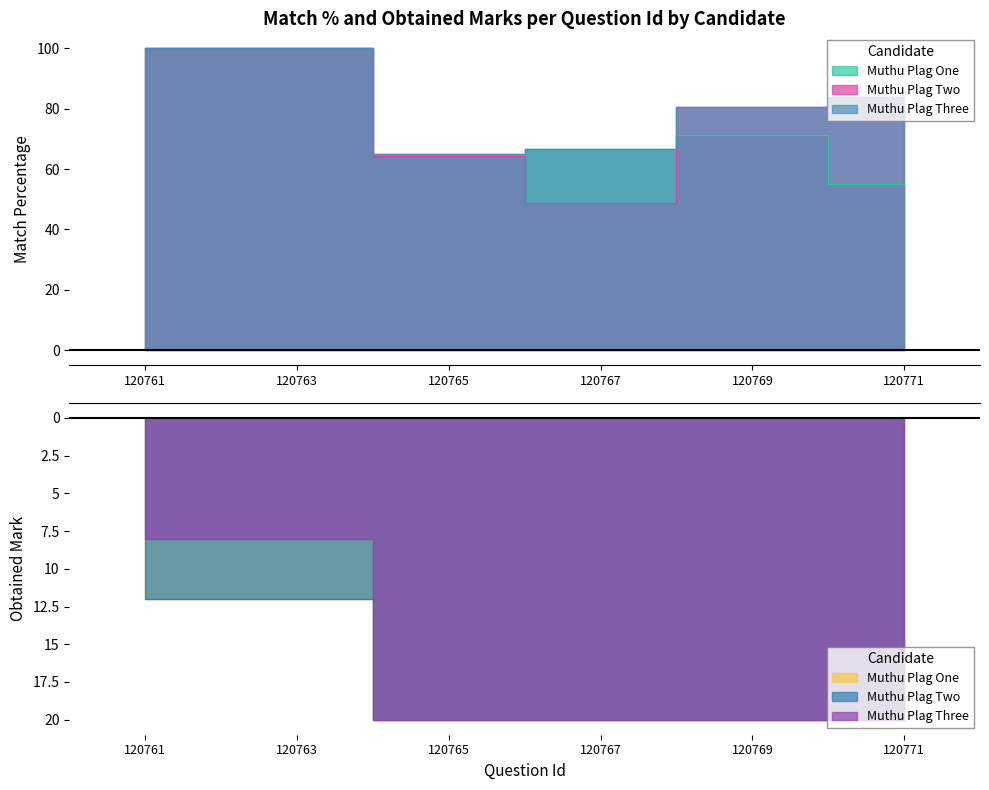

Which series changed the most between 120763 and 120771?

Muthu Plag One